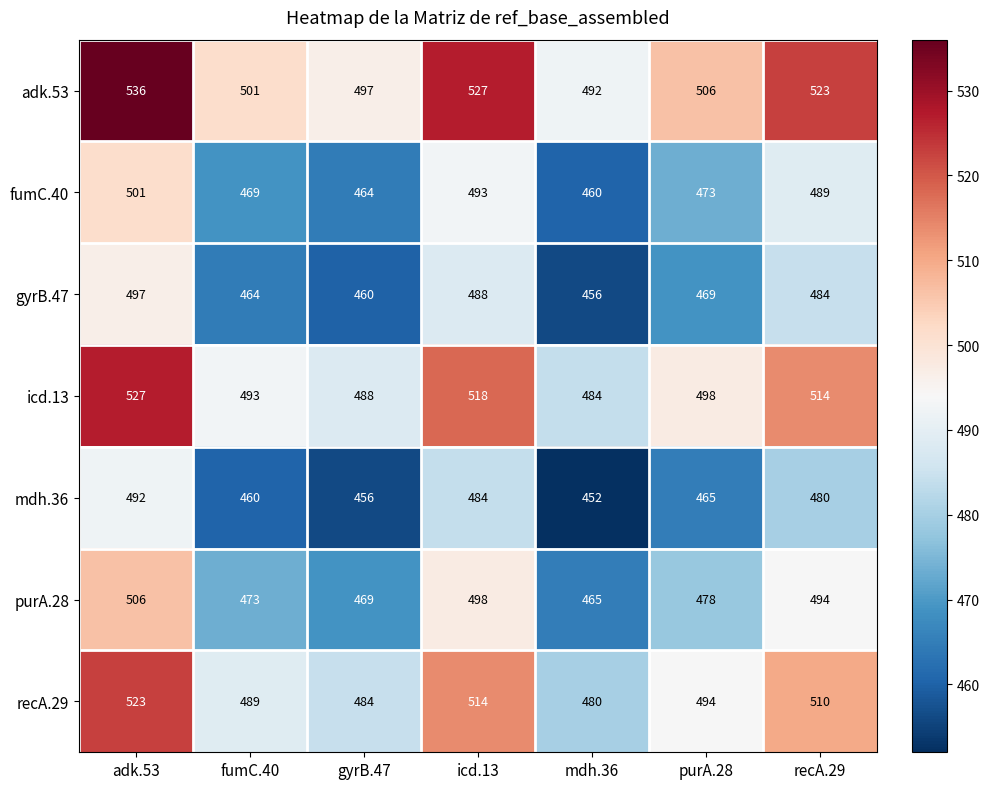

Count the mdh.36 values in the range 456 to 484.

5